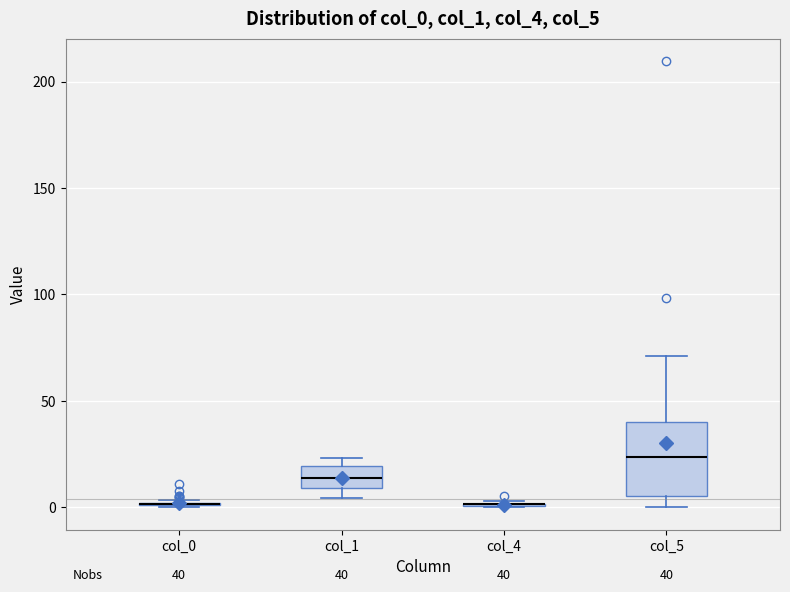

Which box is the tallest, from its lower edge to its upper edge?

col_5